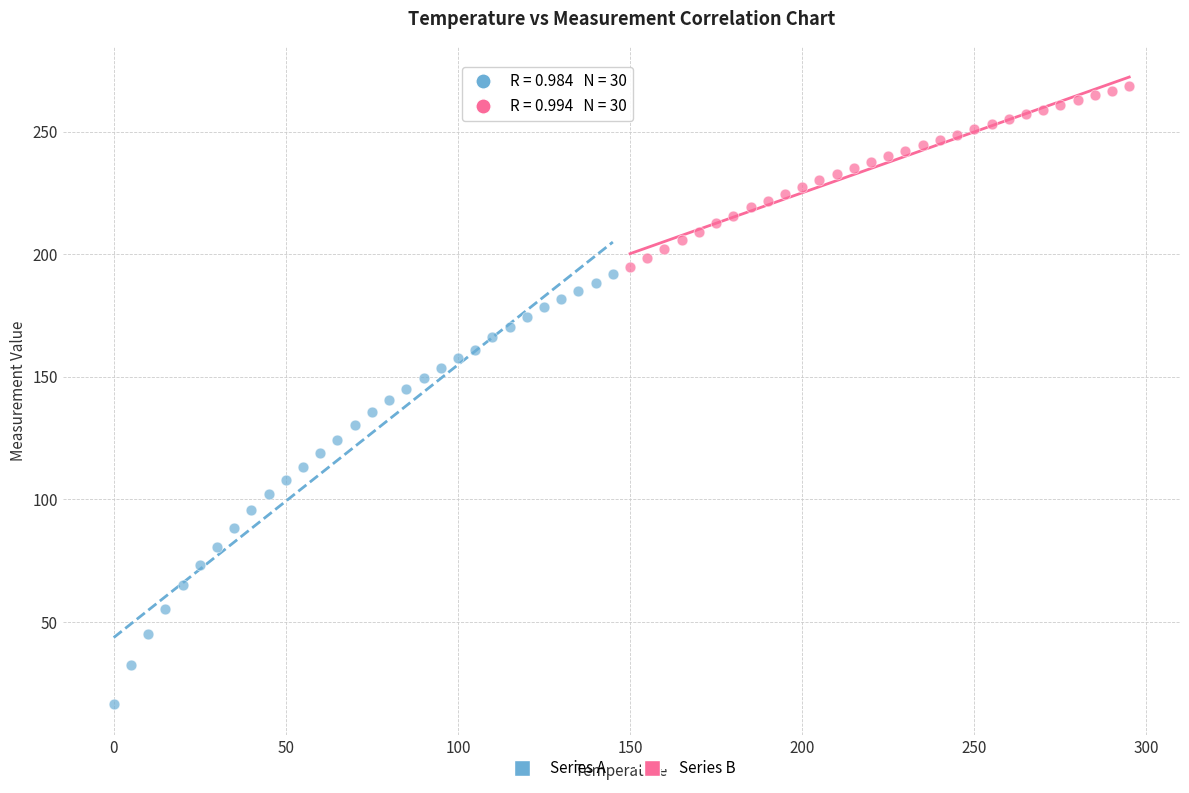

Which series reaches the maximum Y coordinate?

Series B